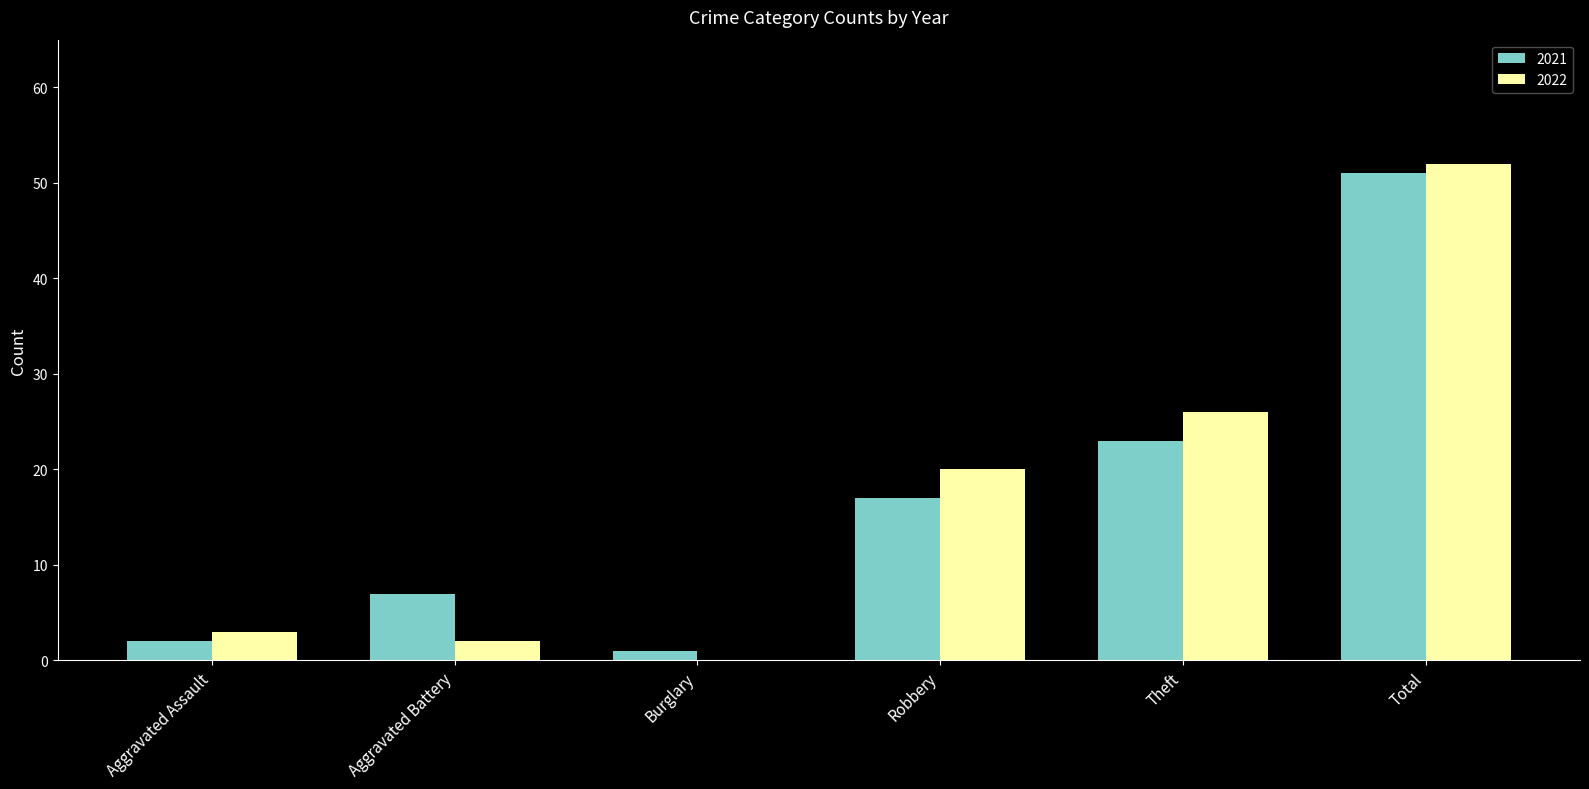

What is the difference between the 2021 values at Aggravated Assault and Robbery?

15